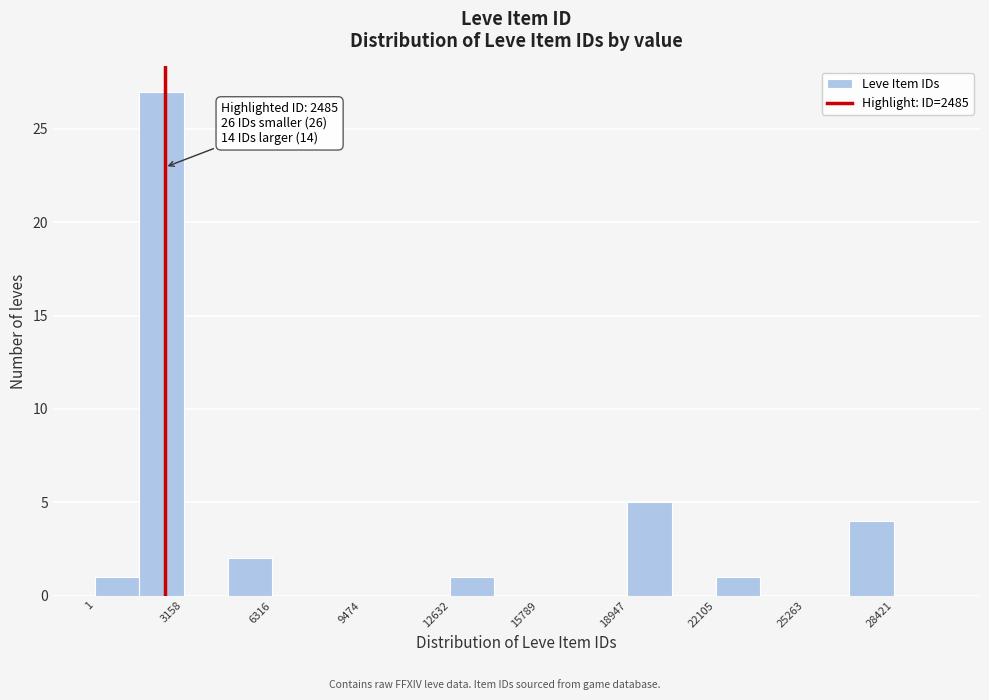

Read against the x-axis, roughly where is the centre of the tallest bar?

2500